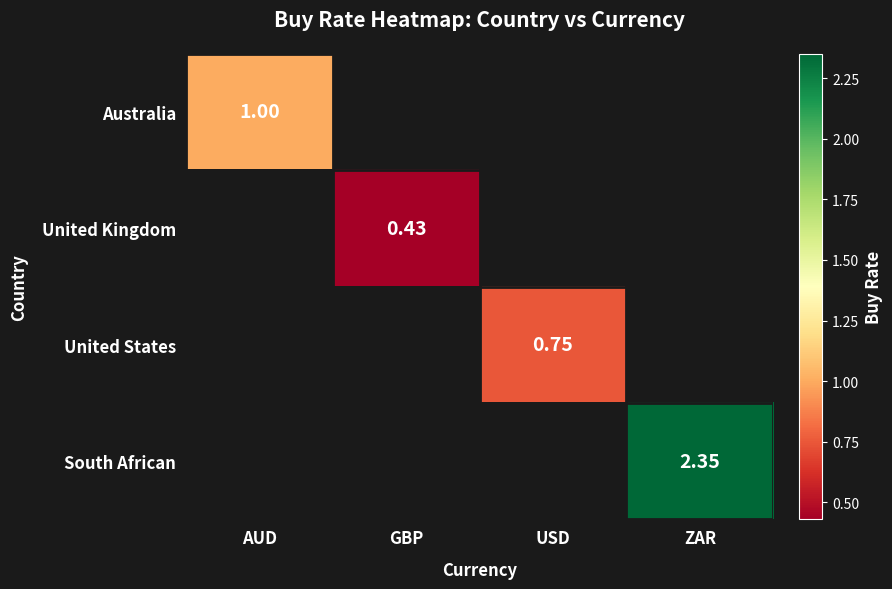

Which label corresponds to the smallest value in the chart?

GBP